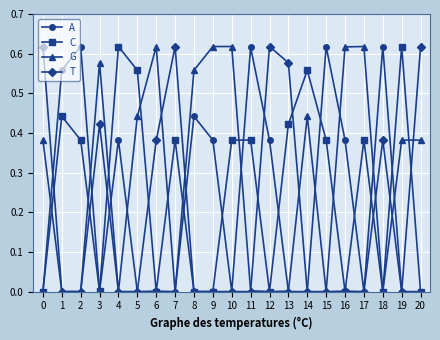

List the series in order of their overall mean, highest first.

G, C, A, T